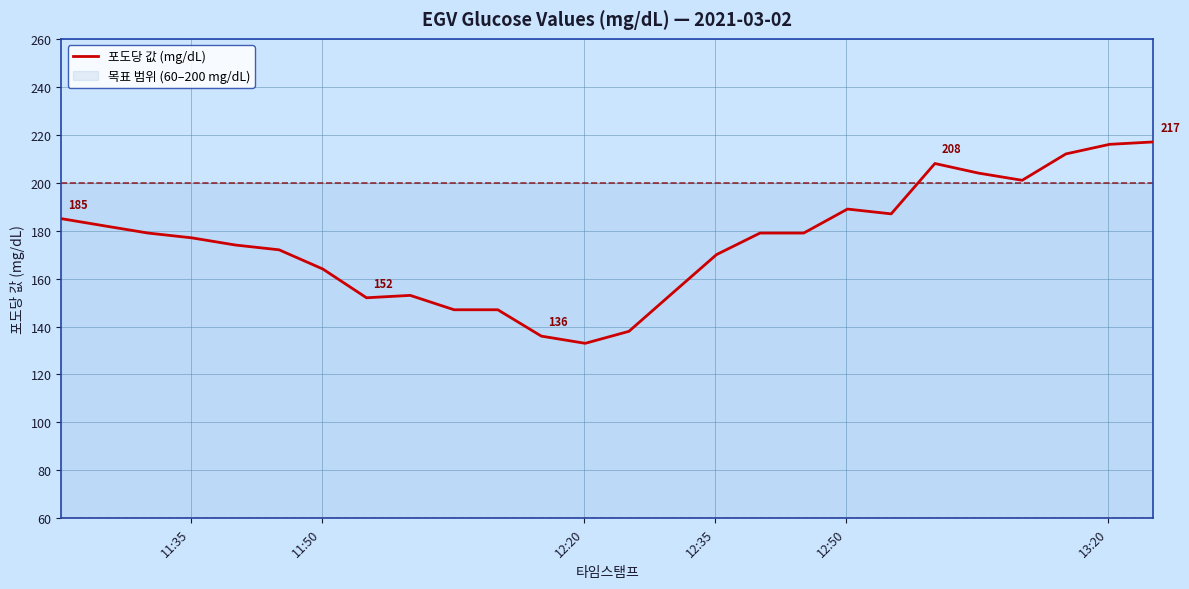

What is the minimum value shown in the chart?

133